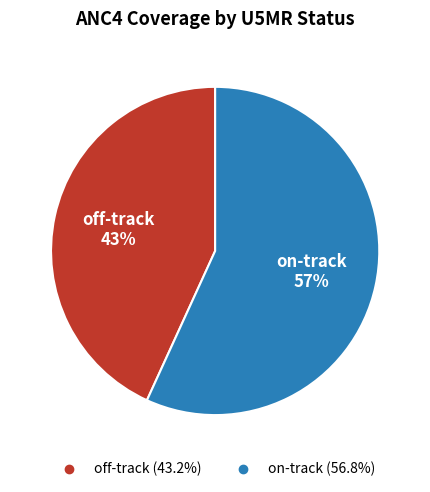

Is the sum of off-track and on-track greater than half?

Yes